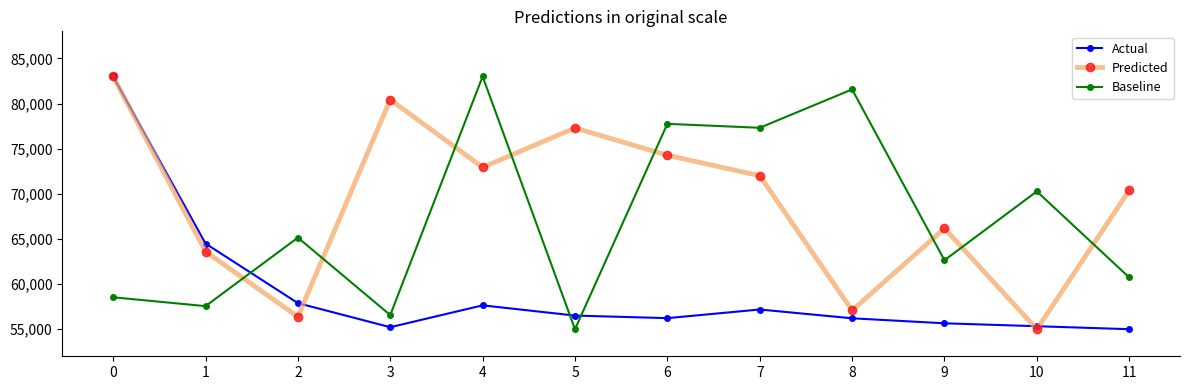

The value of Baseline at 9 is 62641.6. True or false?

True